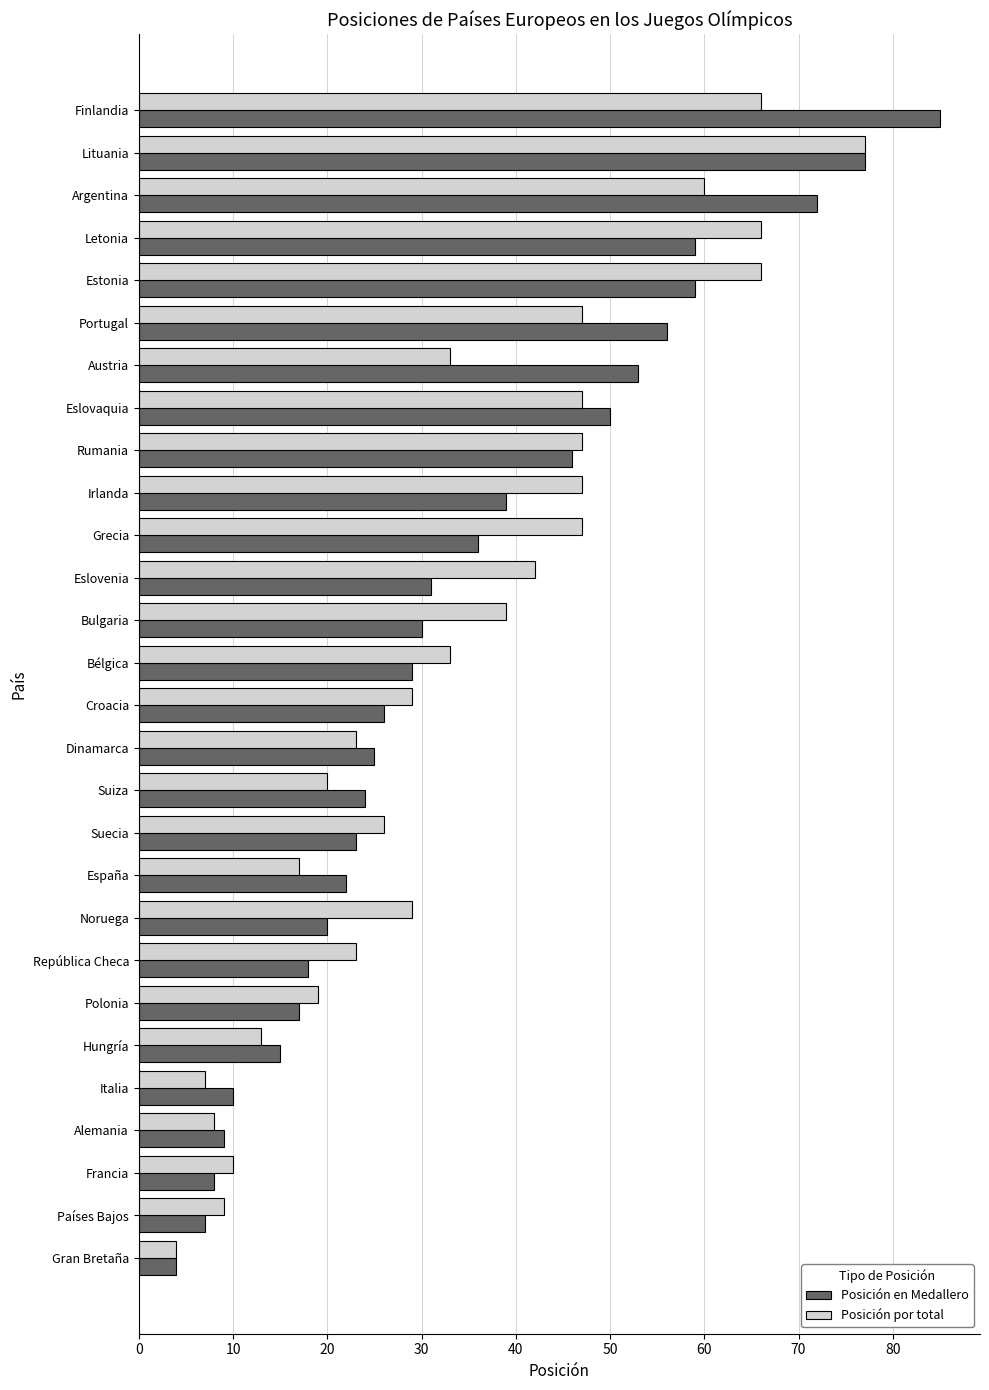

What is the difference between the second highest and second lowest values in the Posición por total series?

59